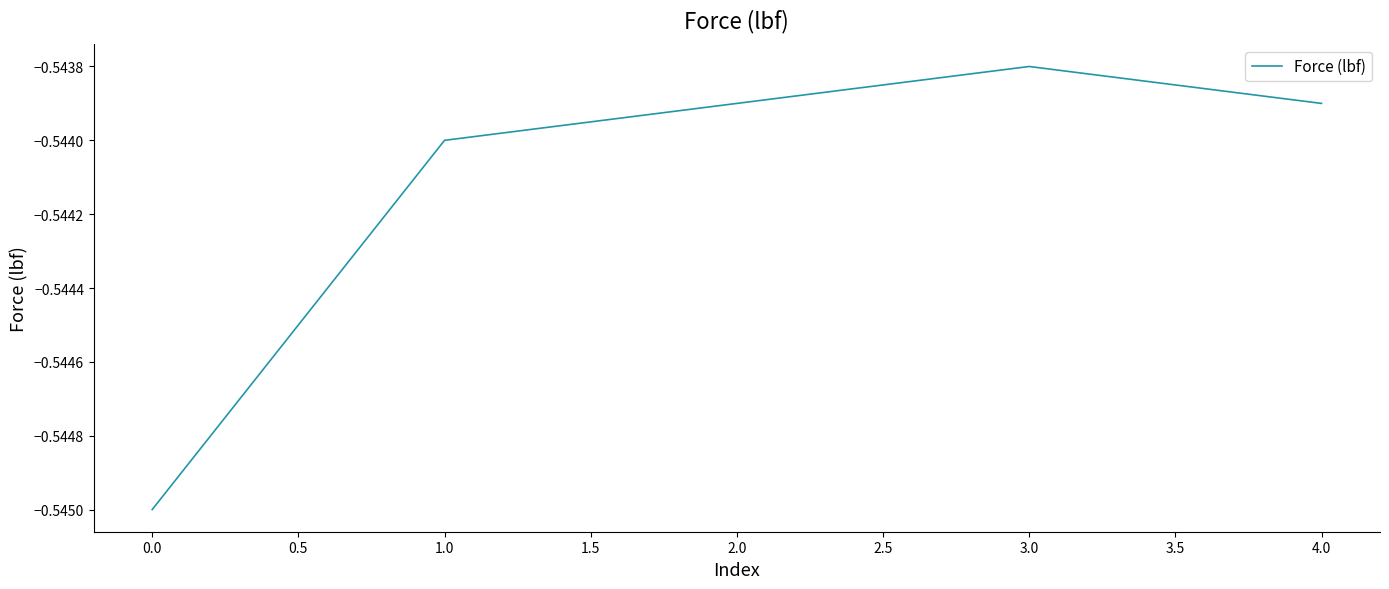

What is the sum of the values at 3.0 and 1.0?

-1.1